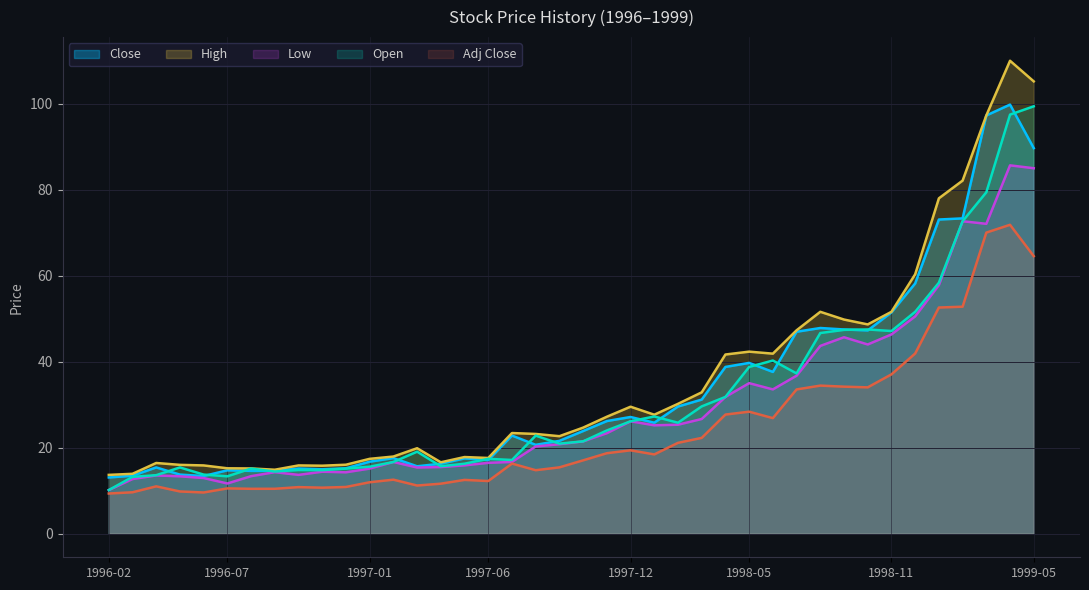

Does the chart display data point markers on the line(s)?

No